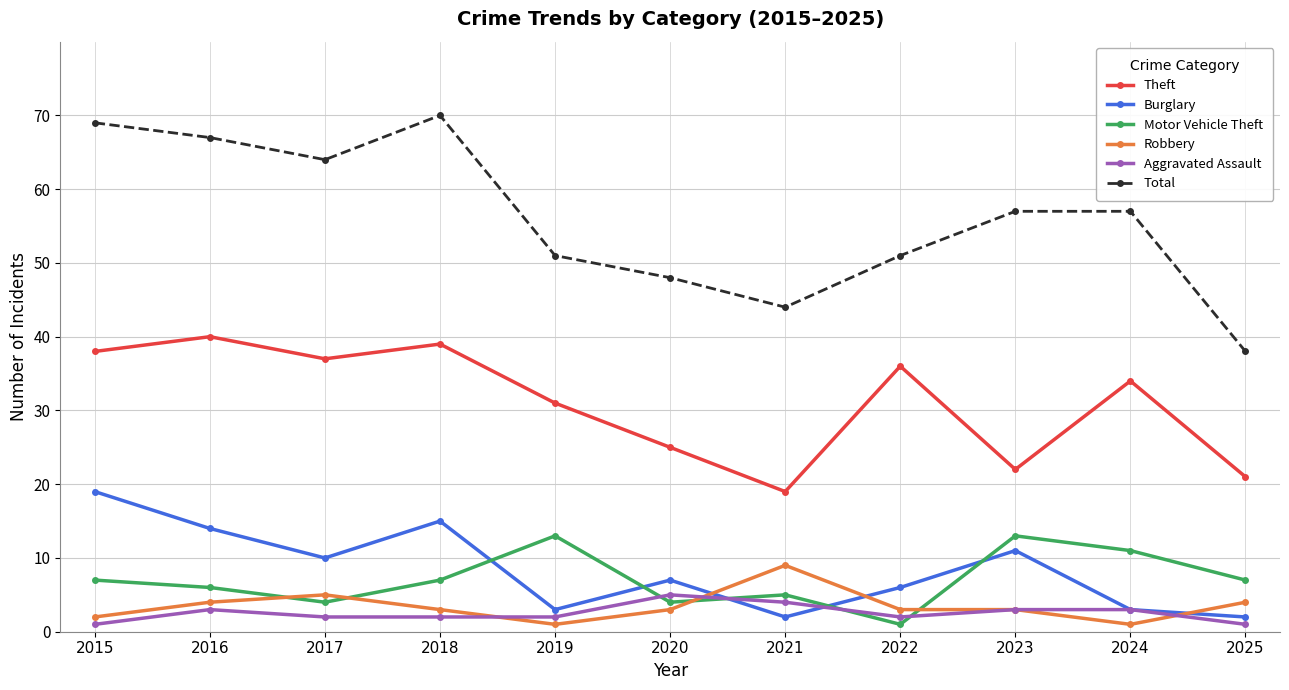

What is the greatest value displayed?

70